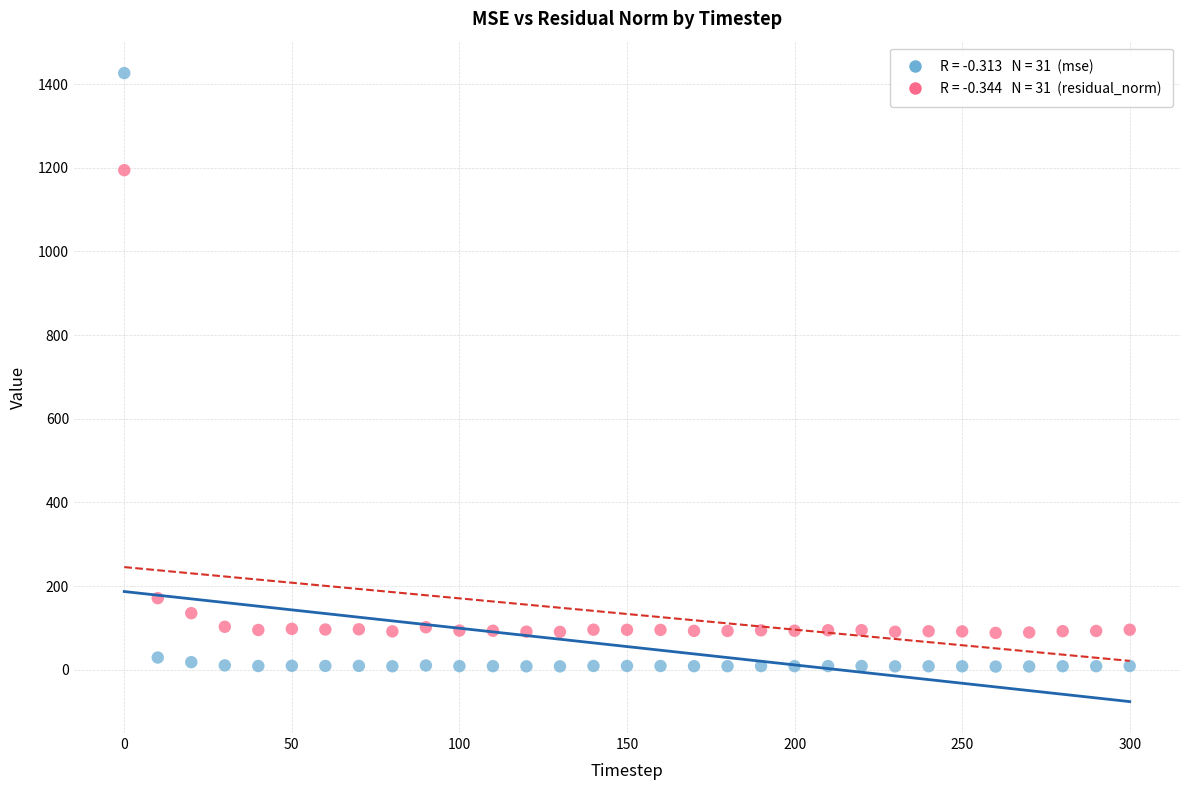

Across all series, what Y value is closest to 716?

1194.2